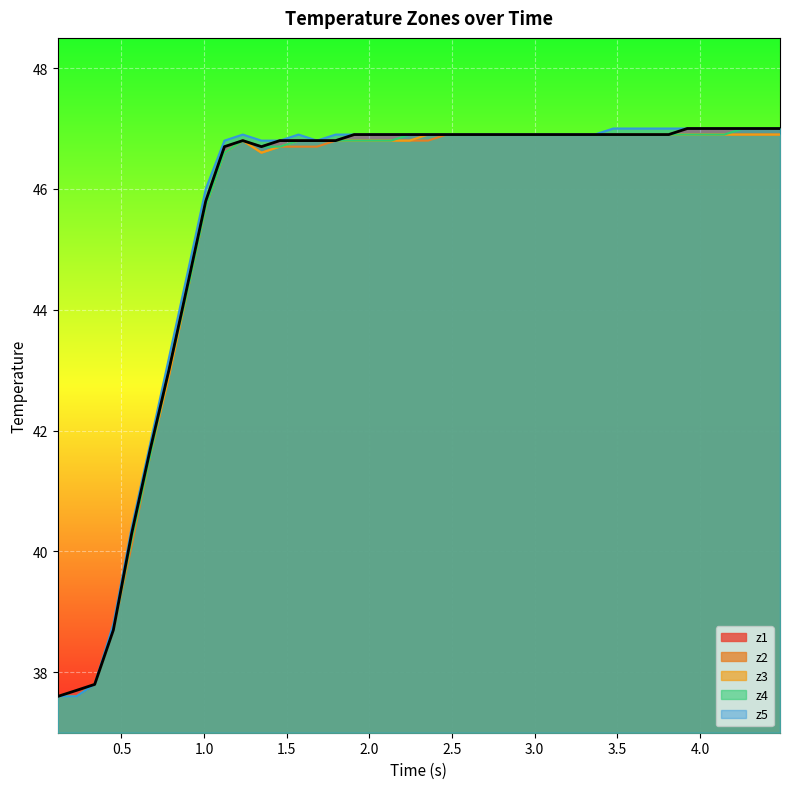

What is the smallest value displayed?

37.6